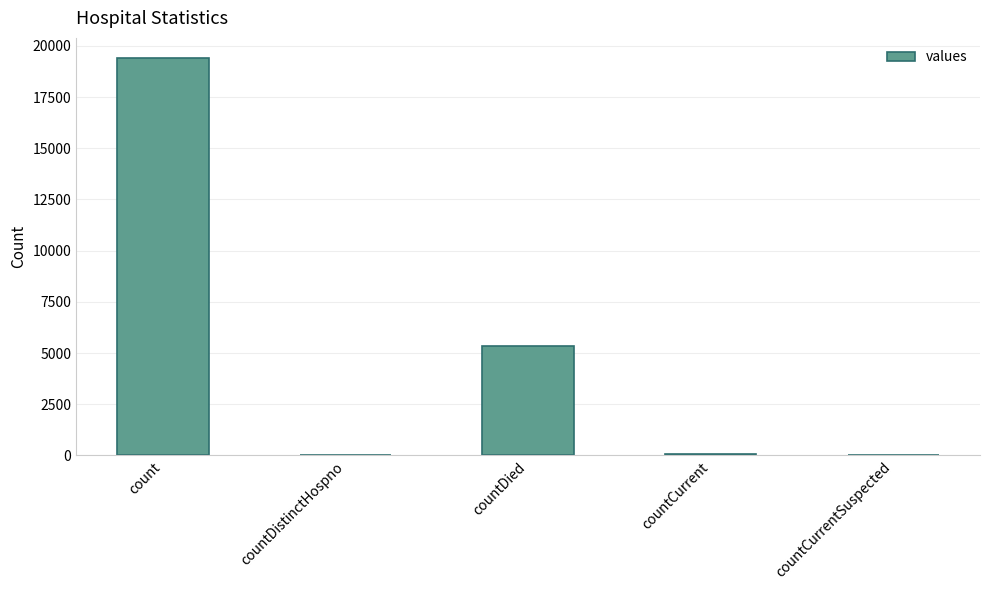

Which has a higher value, countDied or count?

count